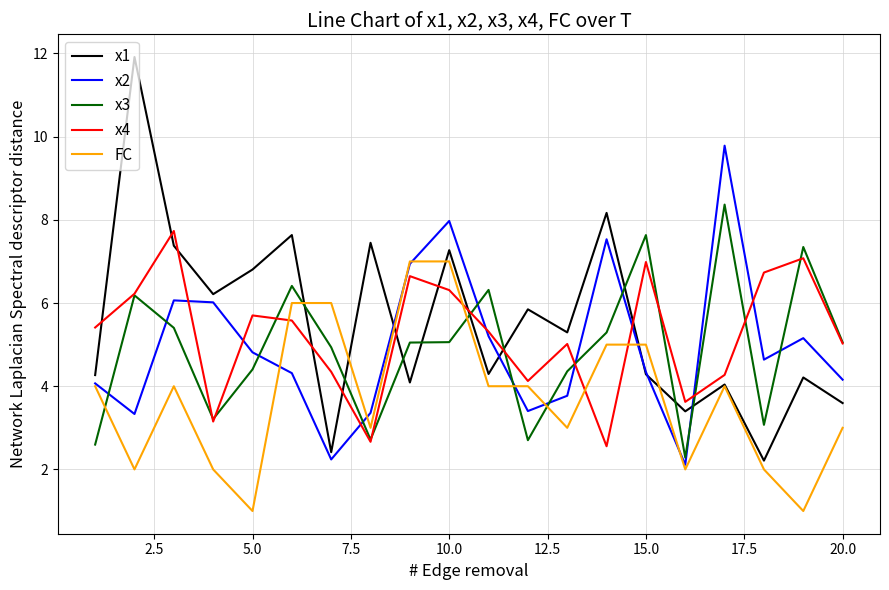

What is the minimum value for x4?

2.6